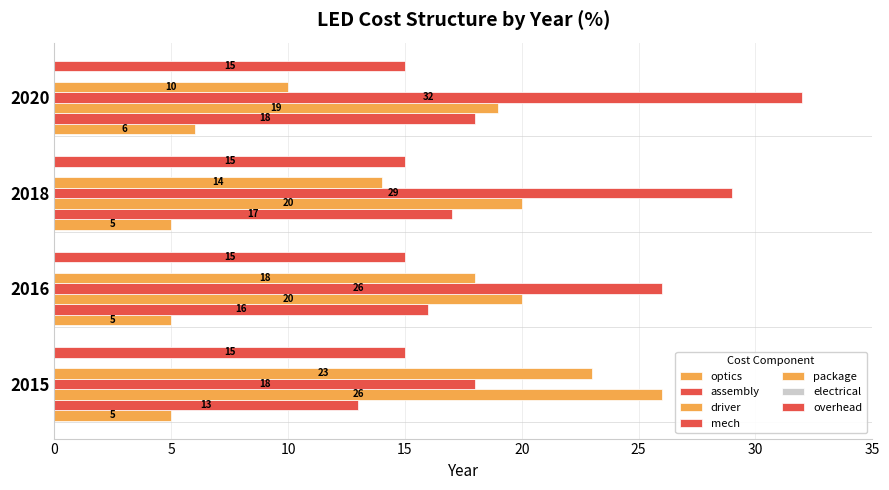

Is it true that package equals 13 at 2015?

False